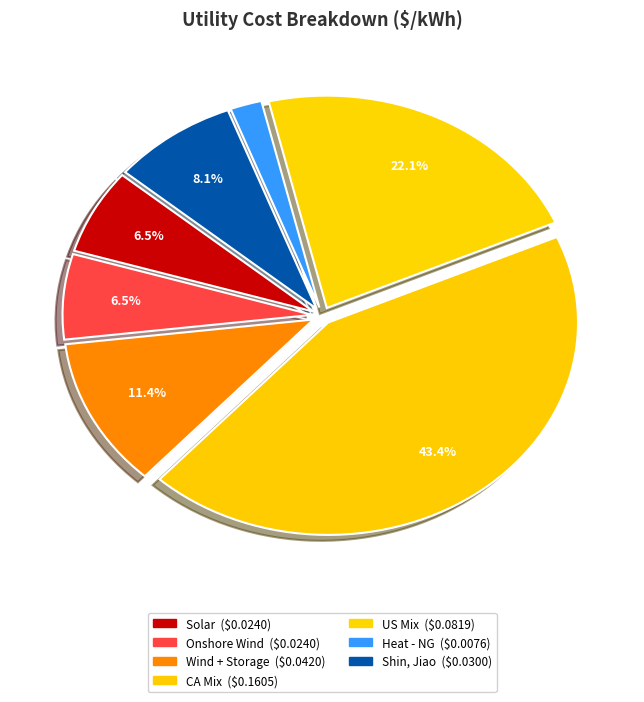

How many slices are in this pie chart?

7